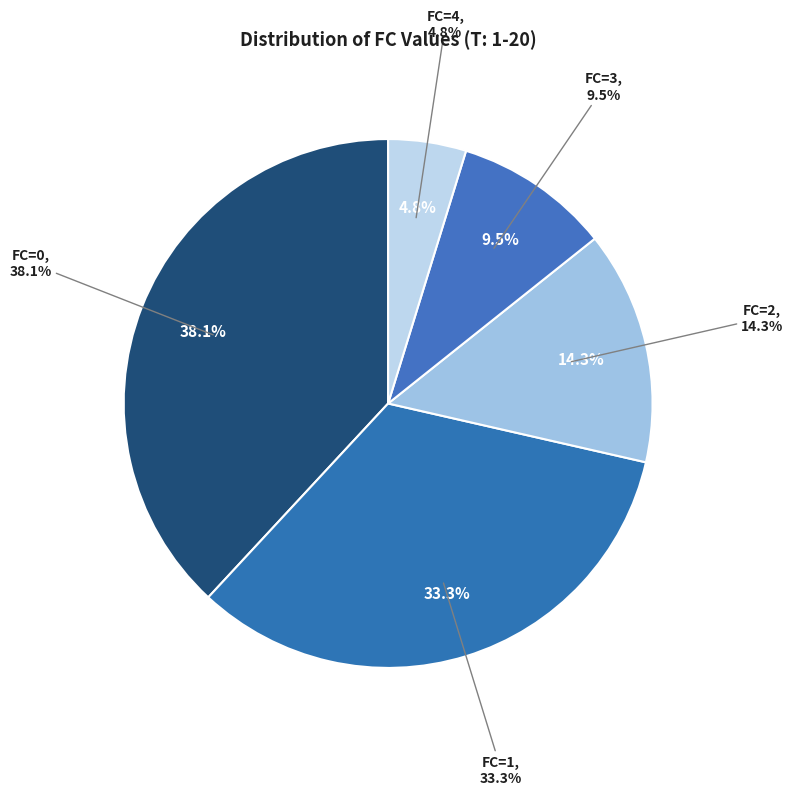

How much of the chart is everything except FC=1?

66.7%